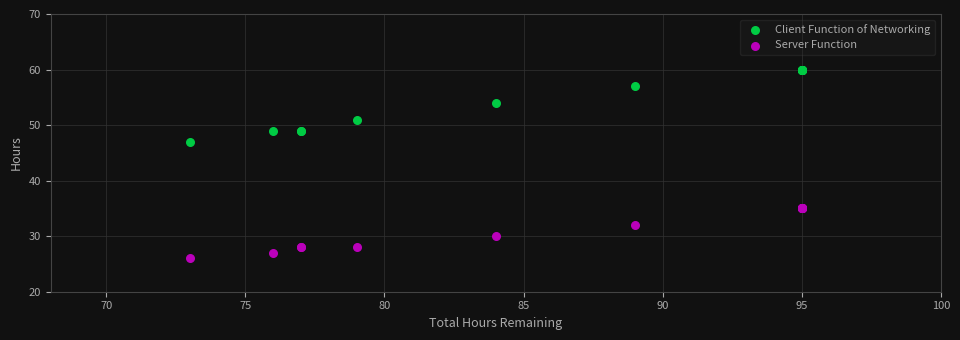

What are all the series names shown in the legend?

Client Function of Networking, Server Function